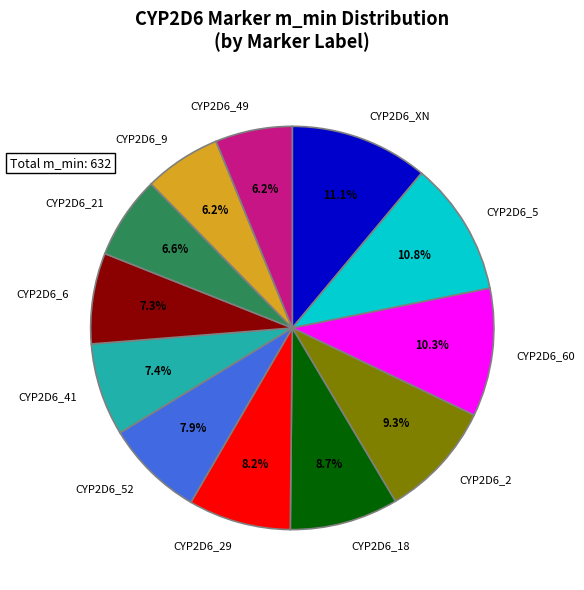

Does CYP2D6_5 represent more than half of the total?

No